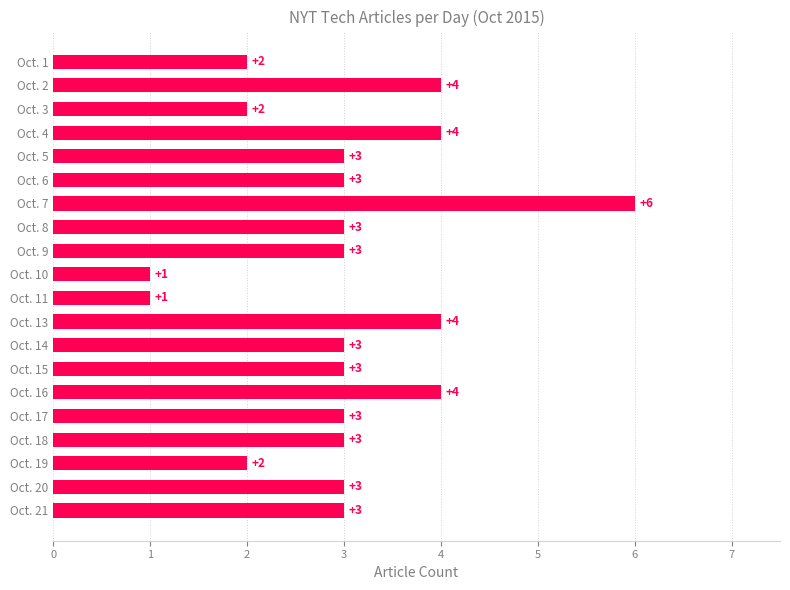

Which category has the highest value across all series?

Oct. 7